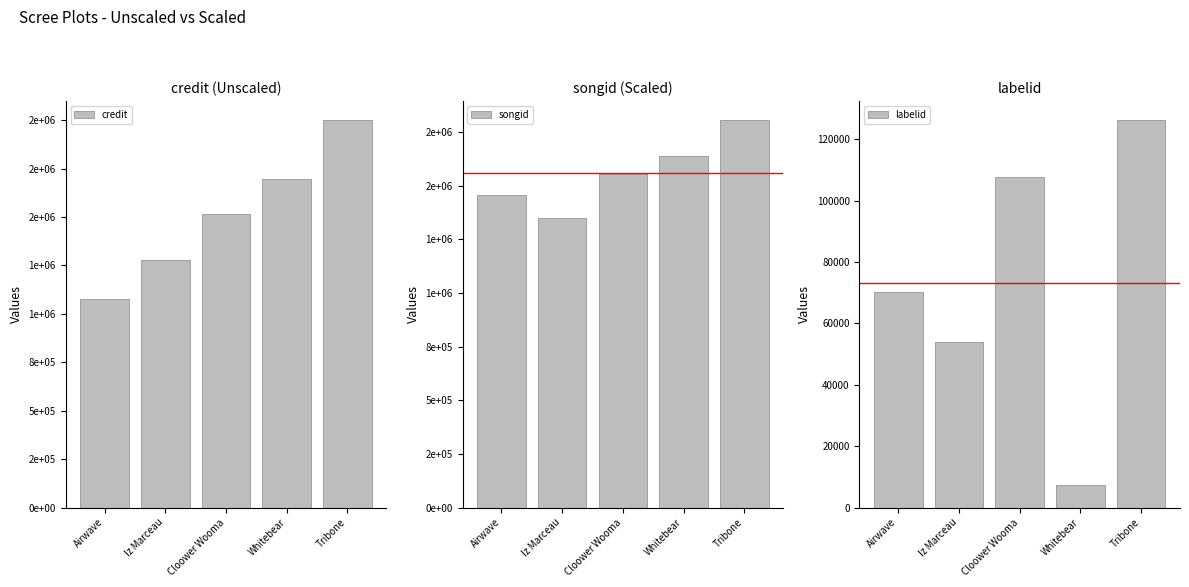

The value of songid at Cloower Wooma is 634388. True or false?

False